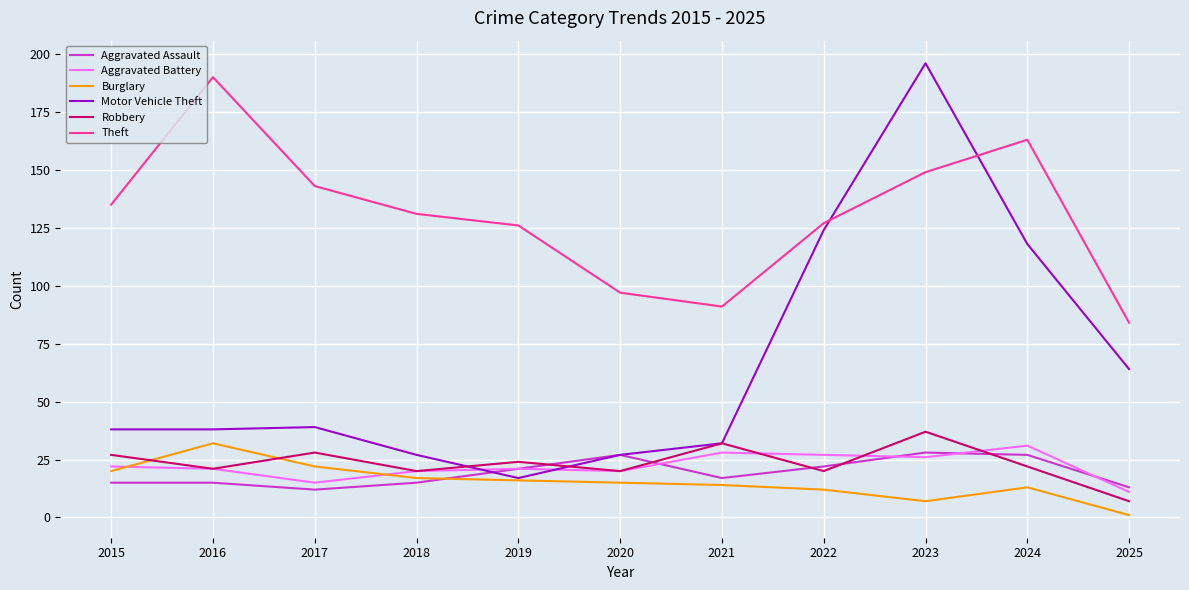

Does the chart display data point markers on the line(s)?

No